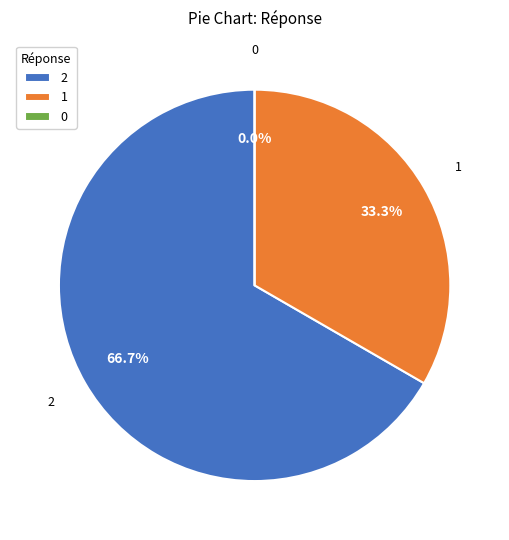

What percentage is the 2 slice, to the nearest percent?

67%